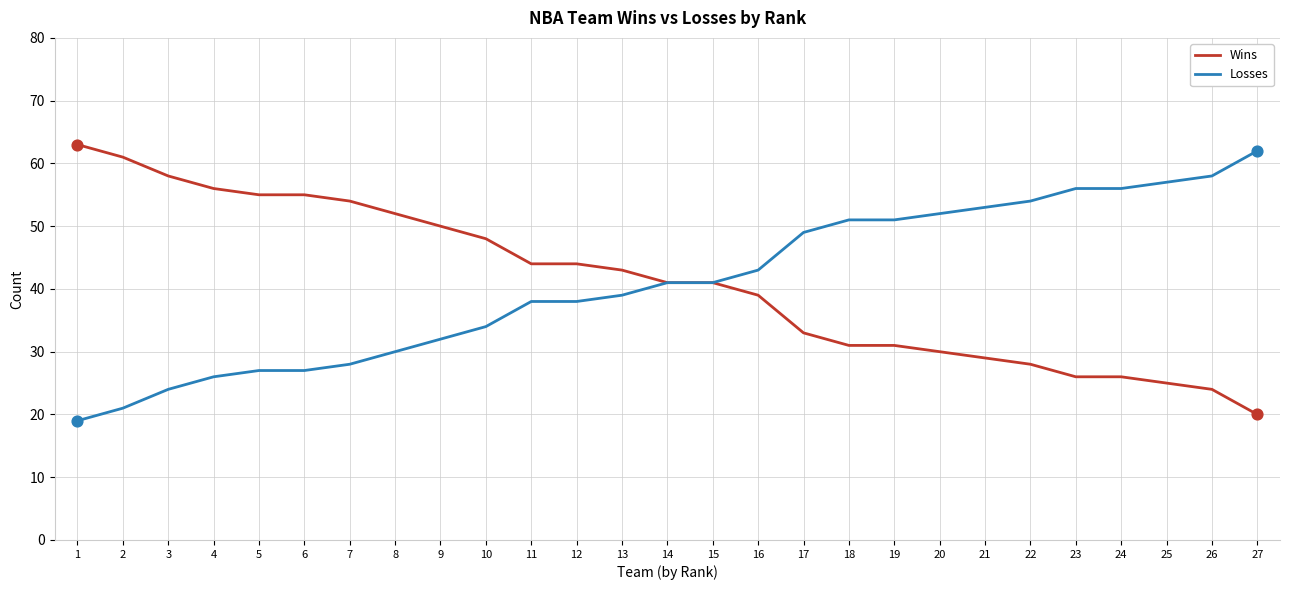

Is the value of Losses at 19 greater than the value of Wins at 8?

No